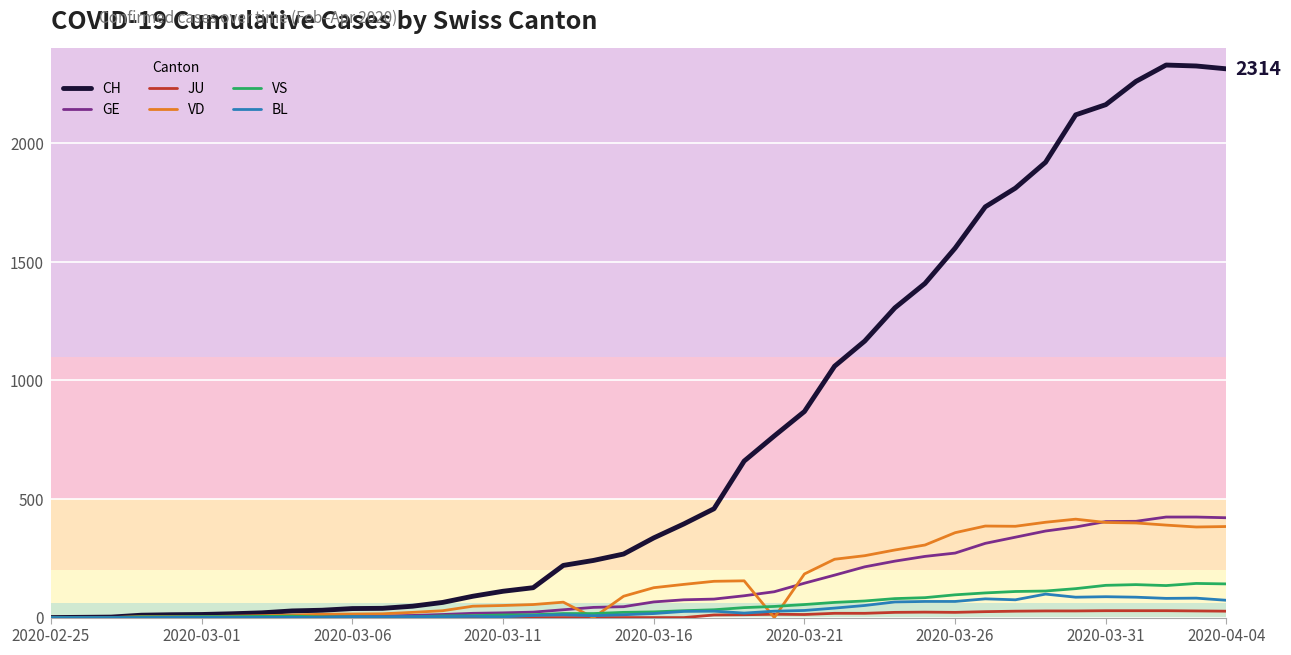

Does the chart display data point markers on the line(s)?

No